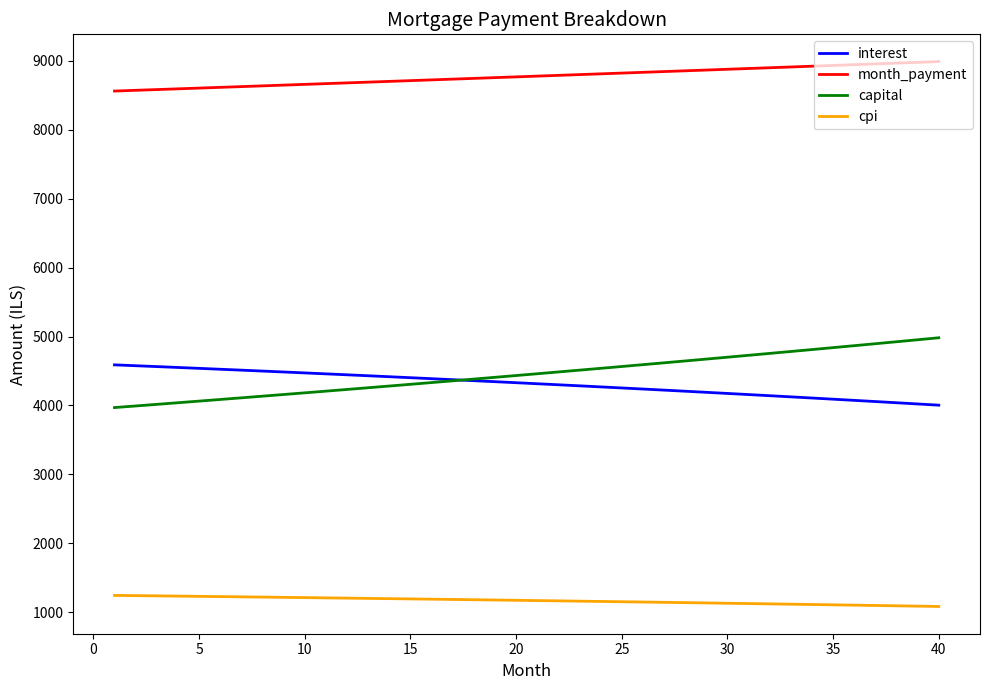

Which series has the largest total across all categories?

month_payment